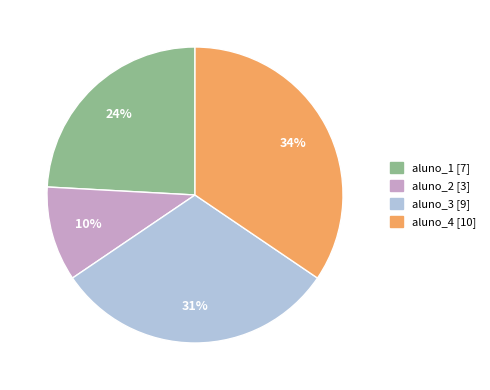

Which category has the biggest portion of the pie?

aluno_4